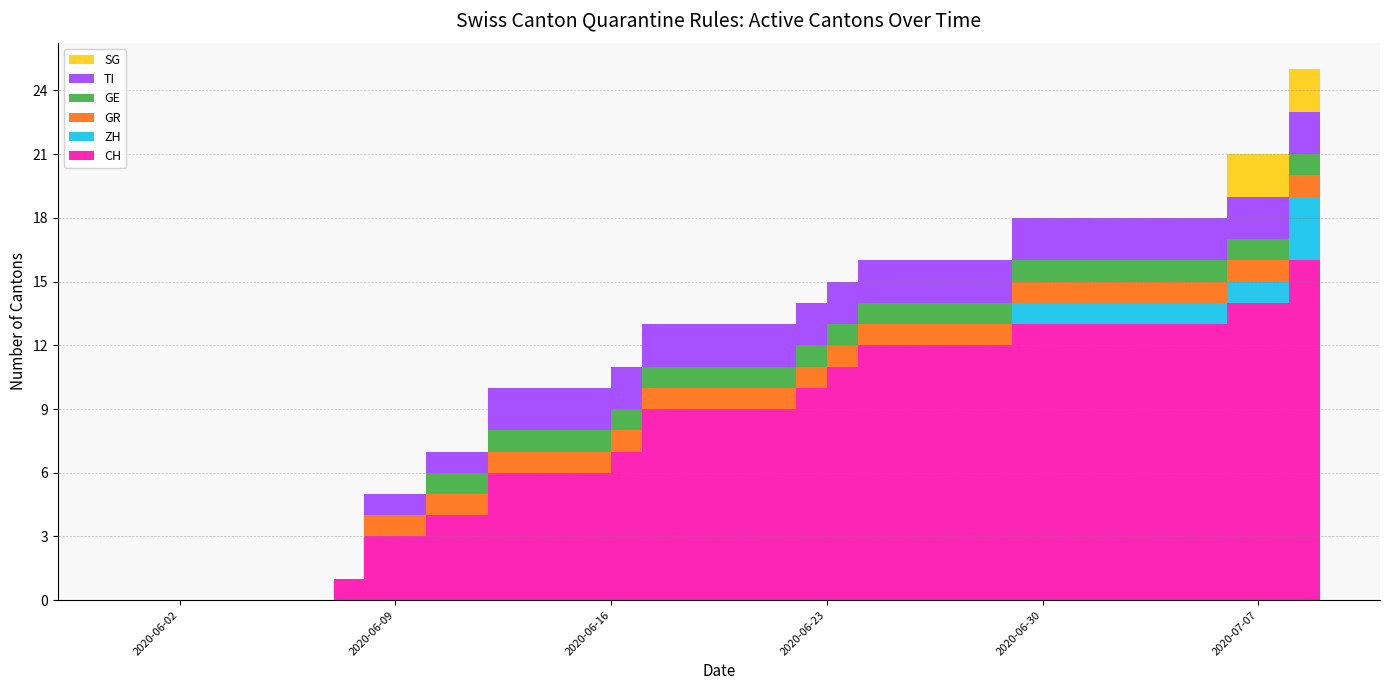

Reading left to right, extract all data points from this chart.

CH: 2020-05-31=0	2020-06-01=0	2020-06-02=0	2020-06-03=0	2020-06-04=0	2020-06-05=0	2020-06-06=0	2020-06-07=1	2020-06-08=3	2020-06-09=3	2020-06-10=4	2020-06-11=4	2020-06-12=6	2020-06-13=6	2020-06-14=6	2020-06-15=6	2020-06-16=7	2020-06-17=9	2020-06-18=9	2020-06-19=9	2020-06-20=9	2020-06-21=9	2020-06-22=10	2020-06-23=11	2020-06-24=12	2020-06-25=12	2020-06-26=12	2020-06-27=12	2020-06-28=12	2020-06-29=13	2020-06-30=13	2020-07-01=13	2020-07-02=13	2020-07-03=13	2020-07-04=13	2020-07-05=13	2020-07-06=14	2020-07-07=14	2020-07-08=16	2020-07-09=16
ZH: 2020-05-31=0	2020-06-01=0	2020-06-02=0	2020-06-03=0	2020-06-04=0	2020-06-05=0	2020-06-06=0	2020-06-07=0	2020-06-08=0	2020-06-09=0	2020-06-10=0	2020-06-11=0	2020-06-12=0	2020-06-13=0	2020-06-14=0	2020-06-15=0	2020-06-16=0	2020-06-17=0	2020-06-18=0	2020-06-19=0	2020-06-20=0	2020-06-21=0	2020-06-22=0	2020-06-23=0	2020-06-24=0	2020-06-25=0	2020-06-26=0	2020-06-27=0	2020-06-28=0	2020-06-29=1	2020-06-30=1	2020-07-01=1	2020-07-02=1	2020-07-03=1	2020-07-04=1	2020-07-05=1	2020-07-06=1	2020-07-07=1	2020-07-08=3	2020-07-09=3
GR: 2020-05-31=0	2020-06-01=0	2020-06-02=0	2020-06-03=0	2020-06-04=0	2020-06-05=0	2020-06-06=0	2020-06-07=0	2020-06-08=1	2020-06-09=1	2020-06-10=1	2020-06-11=1	2020-06-12=1	2020-06-13=1	2020-06-14=1	2020-06-15=1	2020-06-16=1	2020-06-17=1	2020-06-18=1	2020-06-19=1	2020-06-20=1	2020-06-21=1	2020-06-22=1	2020-06-23=1	2020-06-24=1	2020-06-25=1	2020-06-26=1	2020-06-27=1	2020-06-28=1	2020-06-29=1	2020-06-30=1	2020-07-01=1	2020-07-02=1	2020-07-03=1	2020-07-04=1	2020-07-05=1	2020-07-06=1	2020-07-07=1	2020-07-08=1	2020-07-09=1
GE: 2020-05-31=0	2020-06-01=0	2020-06-02=0	2020-06-03=0	2020-06-04=0	2020-06-05=0	2020-06-06=0	2020-06-07=0	2020-06-08=0	2020-06-09=0	2020-06-10=1	2020-06-11=1	2020-06-12=1	2020-06-13=1	2020-06-14=1	2020-06-15=1	2020-06-16=1	2020-06-17=1	2020-06-18=1	2020-06-19=1	2020-06-20=1	2020-06-21=1	2020-06-22=1	2020-06-23=1	2020-06-24=1	2020-06-25=1	2020-06-26=1	2020-06-27=1	2020-06-28=1	2020-06-29=1	2020-06-30=1	2020-07-01=1	2020-07-02=1	2020-07-03=1	2020-07-04=1	2020-07-05=1	2020-07-06=1	2020-07-07=1	2020-07-08=1	2020-07-09=1
TI: 2020-05-31=0	2020-06-01=0	2020-06-02=0	2020-06-03=0	2020-06-04=0	2020-06-05=0	2020-06-06=0	2020-06-07=0	2020-06-08=1	2020-06-09=1	2020-06-10=1	2020-06-11=1	2020-06-12=2	2020-06-13=2	2020-06-14=2	2020-06-15=2	2020-06-16=2	2020-06-17=2	2020-06-18=2	2020-06-19=2	2020-06-20=2	2020-06-21=2	2020-06-22=2	2020-06-23=2	2020-06-24=2	2020-06-25=2	2020-06-26=2	2020-06-27=2	2020-06-28=2	2020-06-29=2	2020-06-30=2	2020-07-01=2	2020-07-02=2	2020-07-03=2	2020-07-04=2	2020-07-05=2	2020-07-06=2	2020-07-07=2	2020-07-08=2	2020-07-09=2
SG: 2020-05-31=0	2020-06-01=0	2020-06-02=0	2020-06-03=0	2020-06-04=0	2020-06-05=0	2020-06-06=0	2020-06-07=0	2020-06-08=0	2020-06-09=0	2020-06-10=0	2020-06-11=0	2020-06-12=0	2020-06-13=0	2020-06-14=0	2020-06-15=0	2020-06-16=0	2020-06-17=0	2020-06-18=0	2020-06-19=0	2020-06-20=0	2020-06-21=0	2020-06-22=0	2020-06-23=0	2020-06-24=0	2020-06-25=0	2020-06-26=0	2020-06-27=0	2020-06-28=0	2020-06-29=0	2020-06-30=0	2020-07-01=0	2020-07-02=0	2020-07-03=0	2020-07-04=0	2020-07-05=0	2020-07-06=2	2020-07-07=2	2020-07-08=2	2020-07-09=2